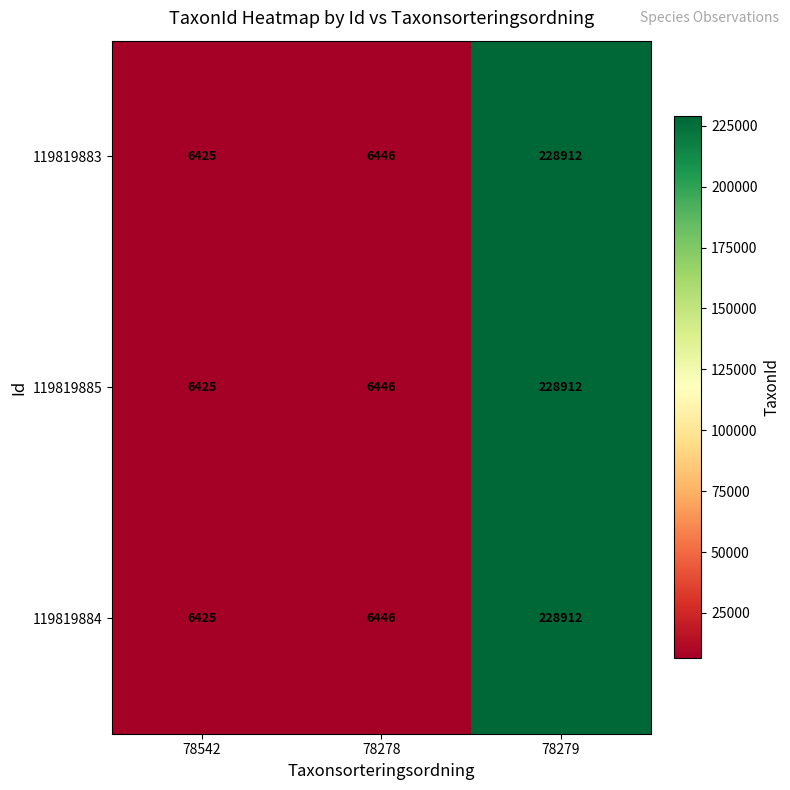

Reading right to left, extract all data points from this chart.

119819883: 228912	6446	6425
119819885: 228912	6446	6425
119819884: 228912	6446	6425